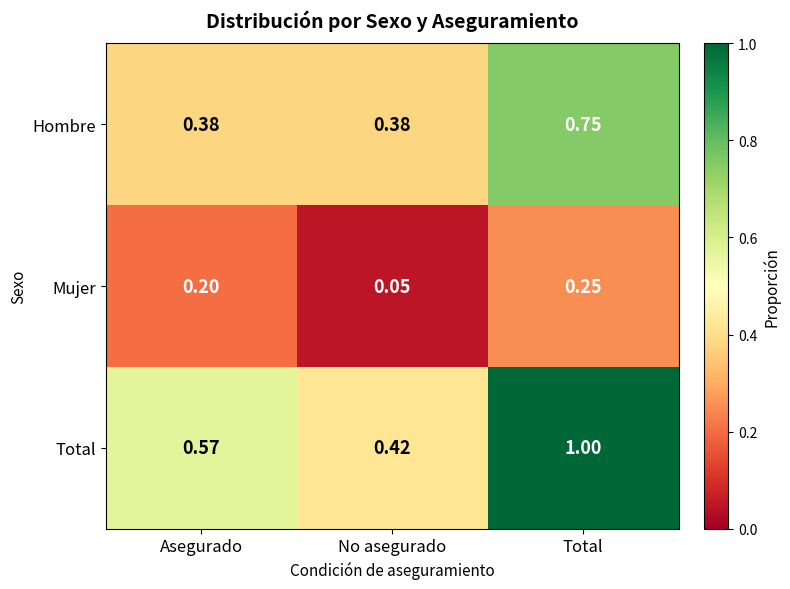

At how many categories does at least one series exceed 0?

3